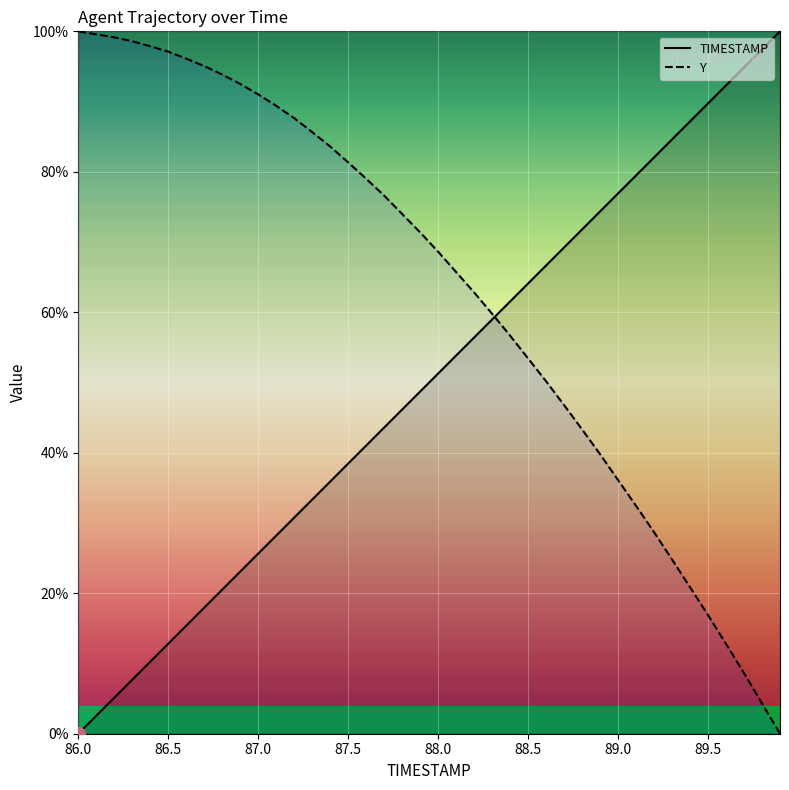

What is the greatest value displayed?

100.0